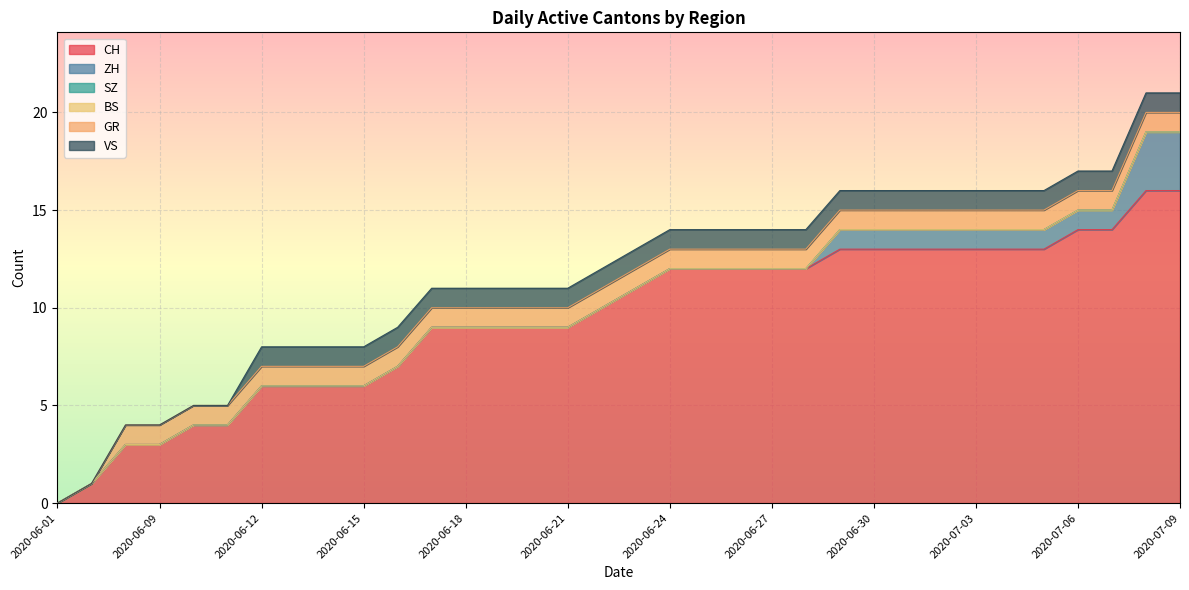

Count the number of data series in this chart.

6